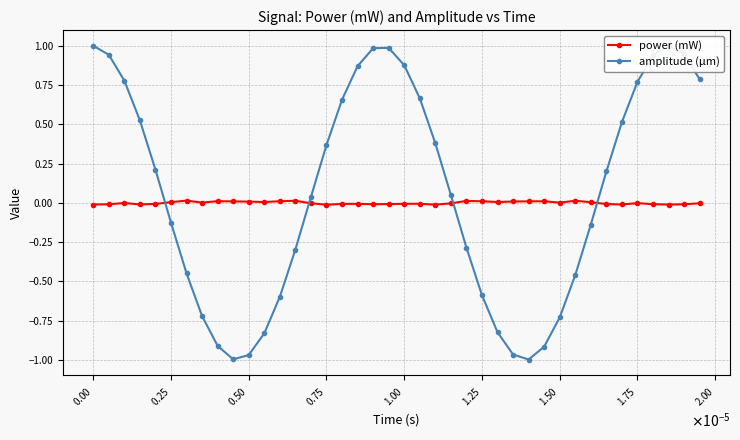

What is the greatest value displayed?

1.0